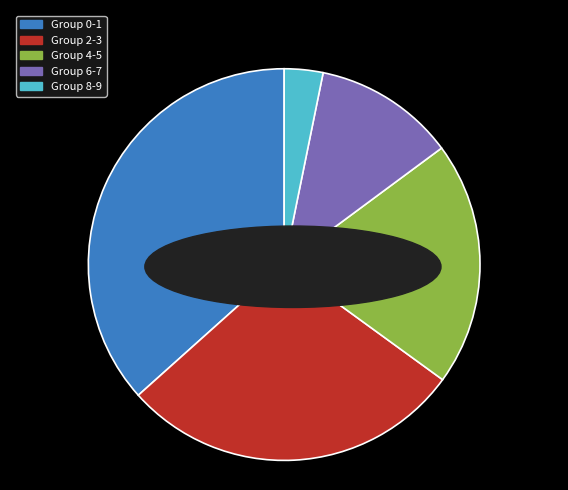

What is the smallest slice in the pie chart?

Group 8-9